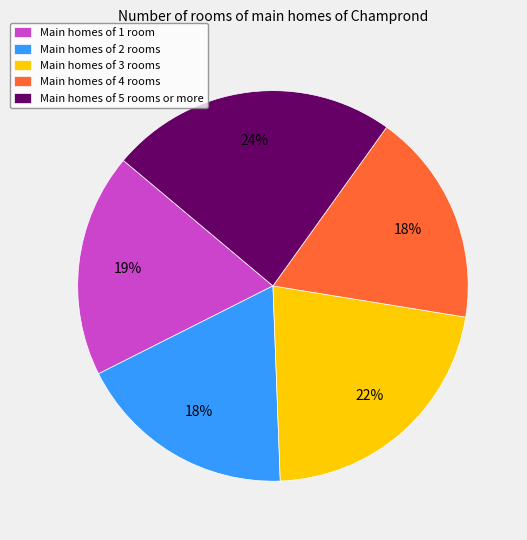

Which slice is the largest?

Main homes of 5 rooms or more